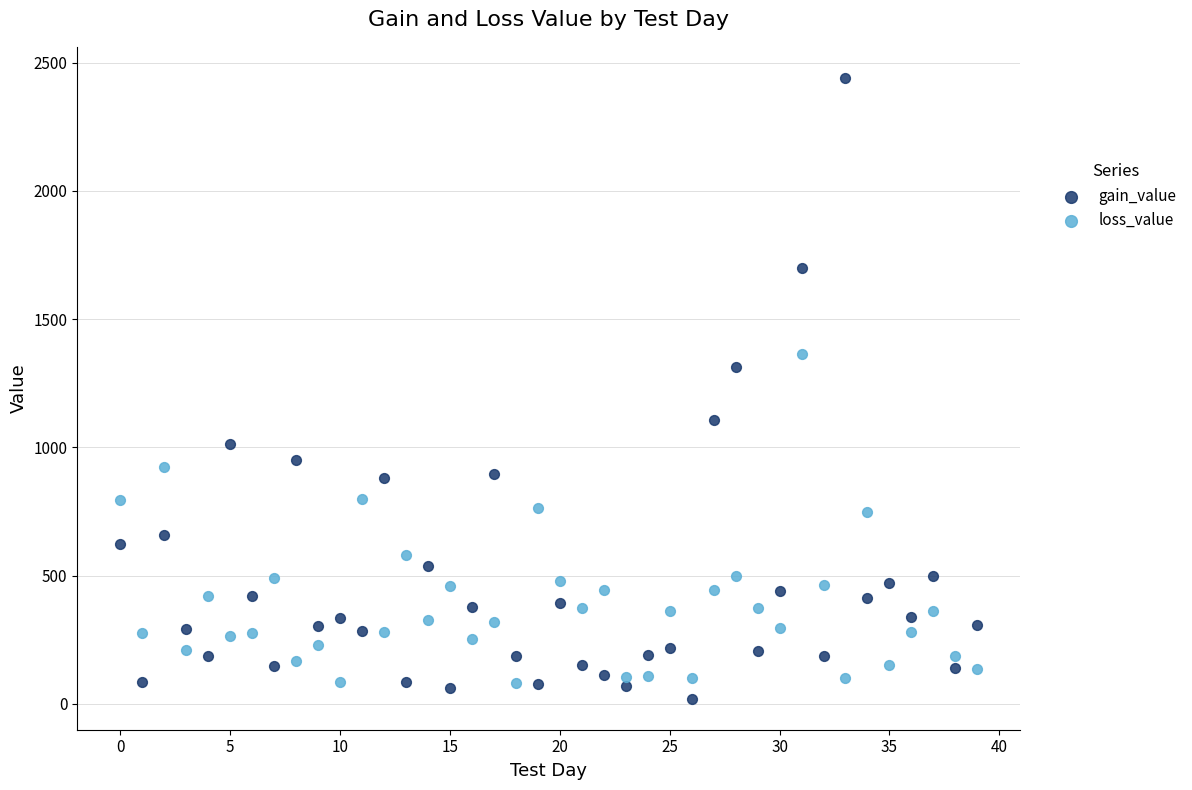

Across all series, what Y value is closest to 1230?

1311.6